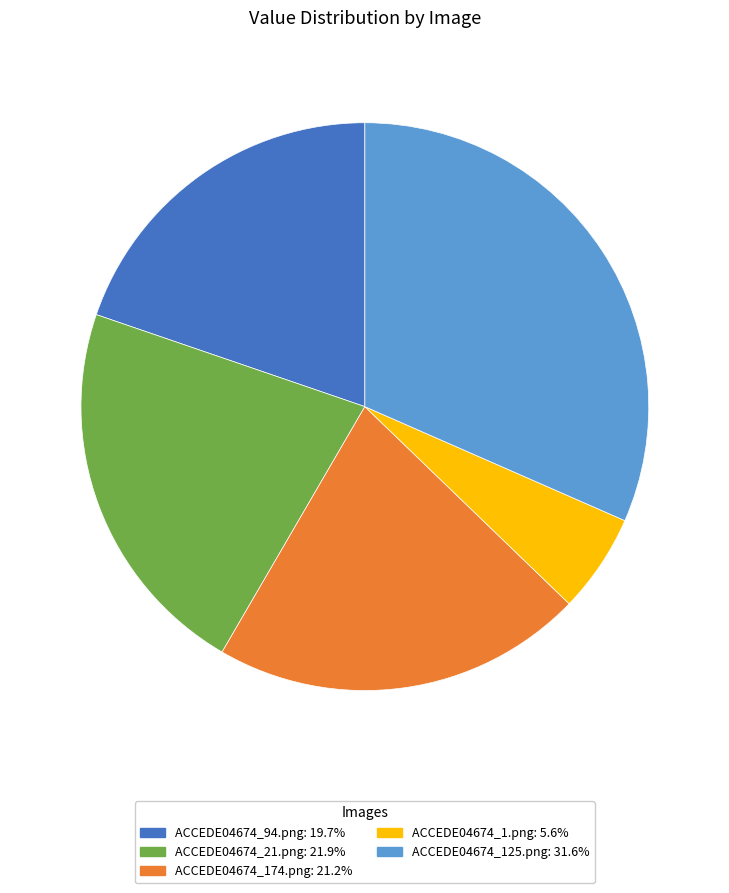

Between ACCEDE04674_174.png and ACCEDE04674_94.png, which is larger?

ACCEDE04674_174.png